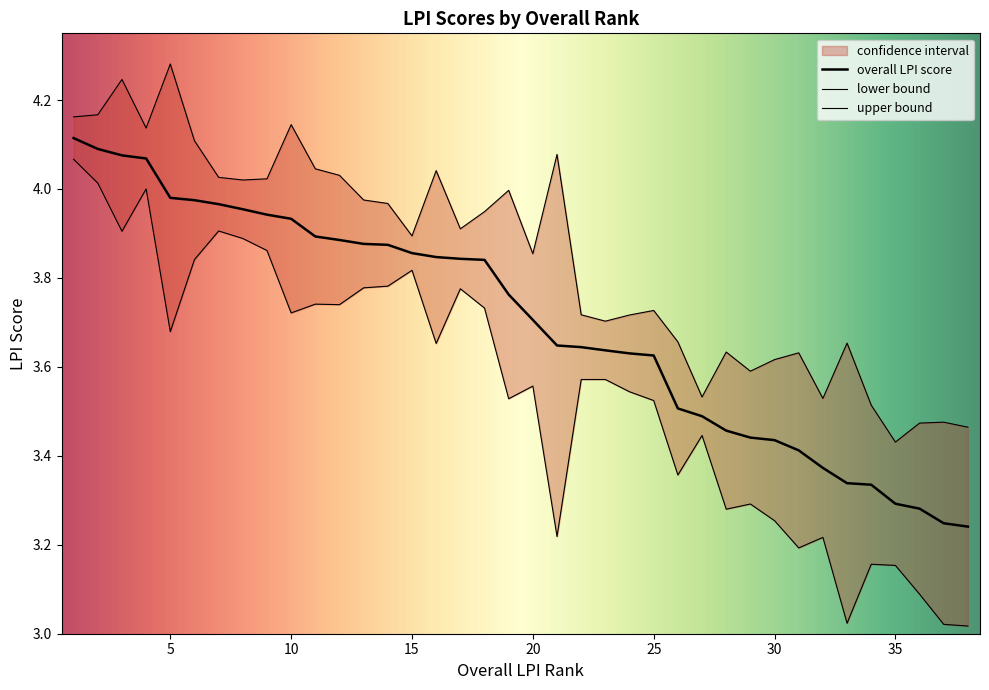

True or false: lower bound and upper bound cross at least once.

False